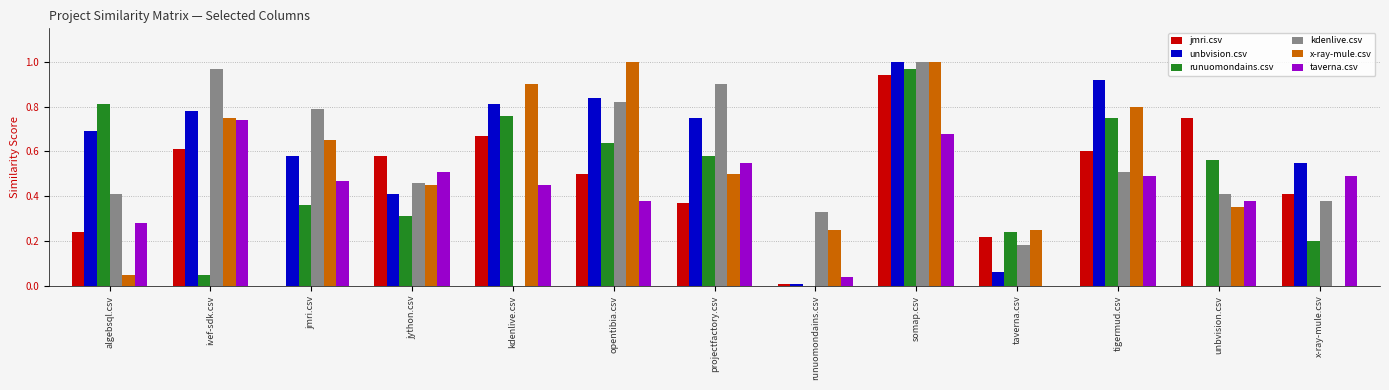

Which series changed the most between algebsql.csv and kdenlive.csv?

x-ray-mule.csv